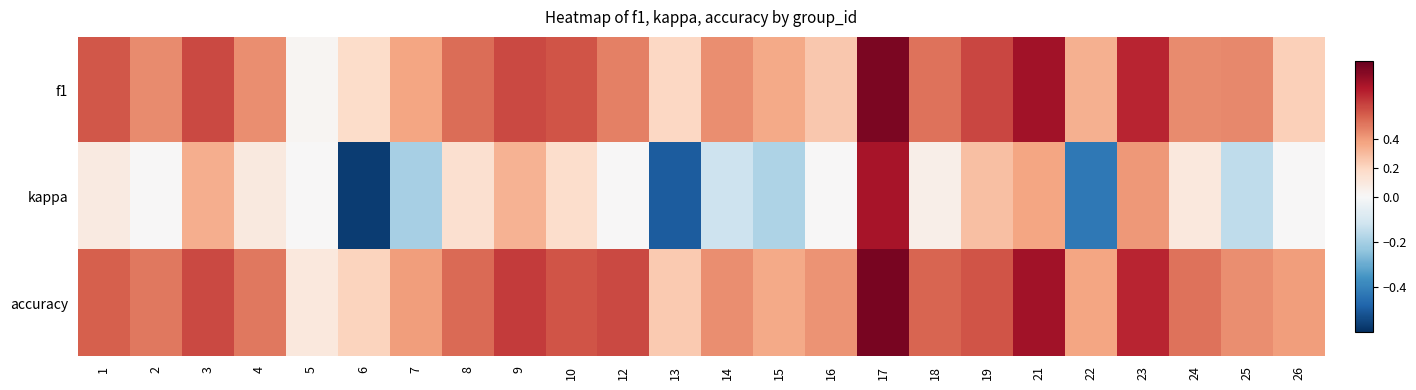

Which category has the highest value across all series?

17